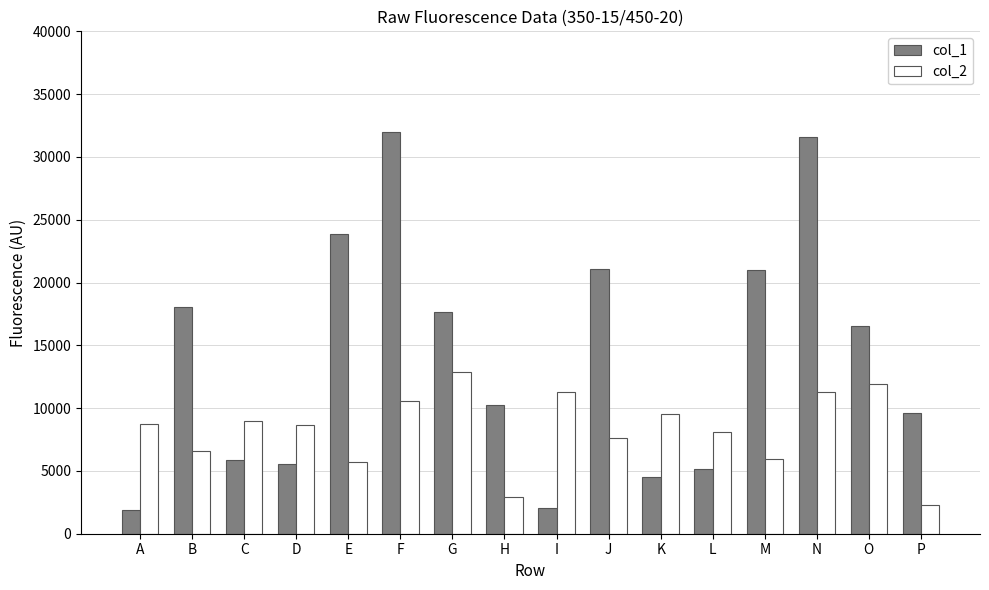

Is the value of col_2 at A greater than the value of col_1 at H?

No